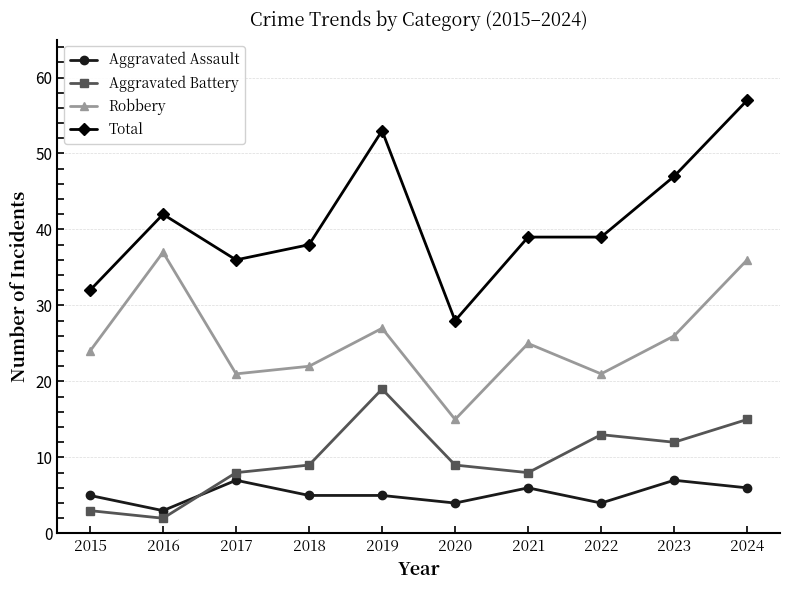

What is the value of the Total point at the 2nd from the left?

42